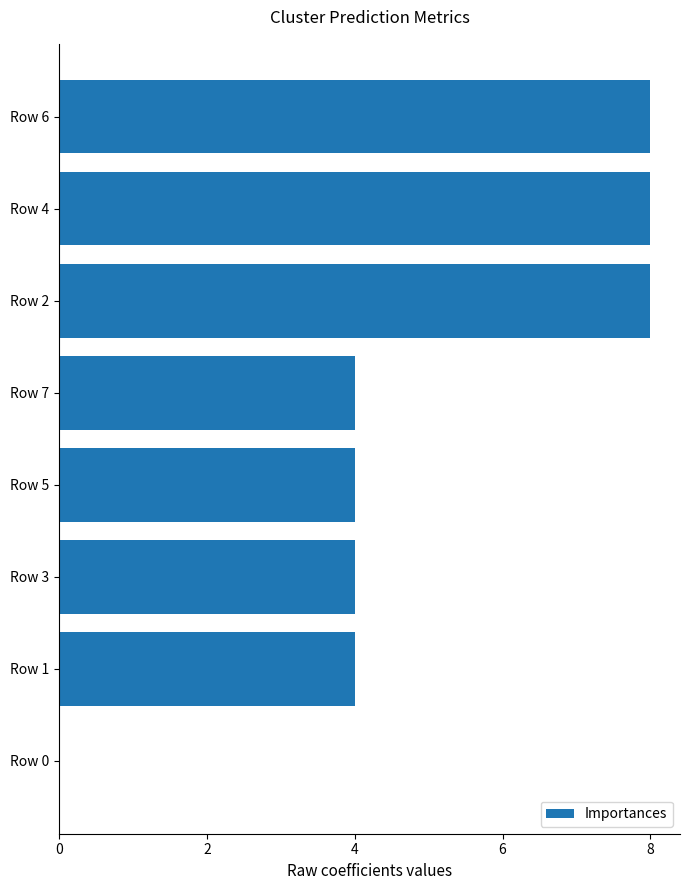

What is the maximum value shown in the chart?

8